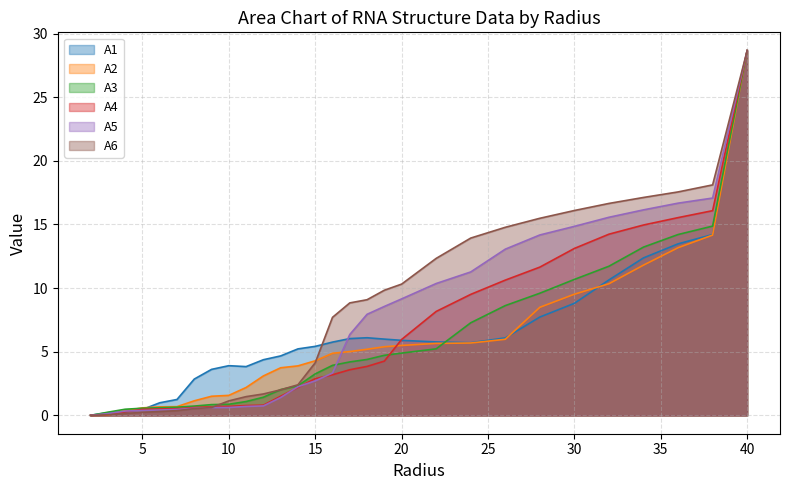

What is the spread (max minus min) of values at 38.0?

3.9